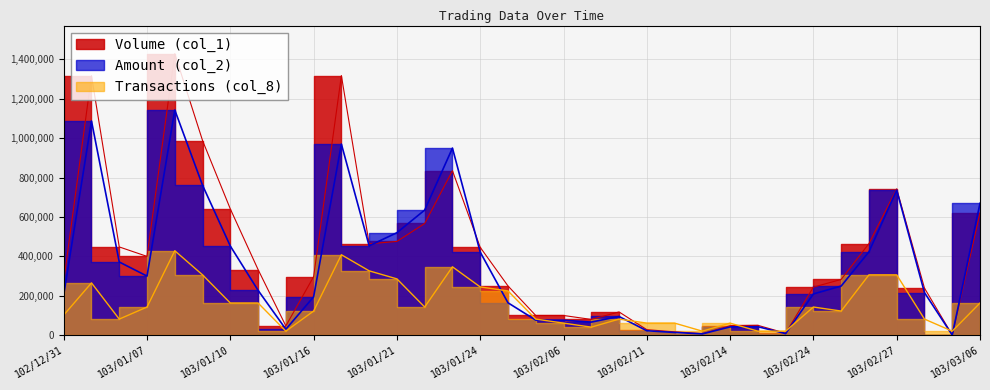

The Volume (col_1) series shows 17000.0 at 103/02/12. True or false?

True